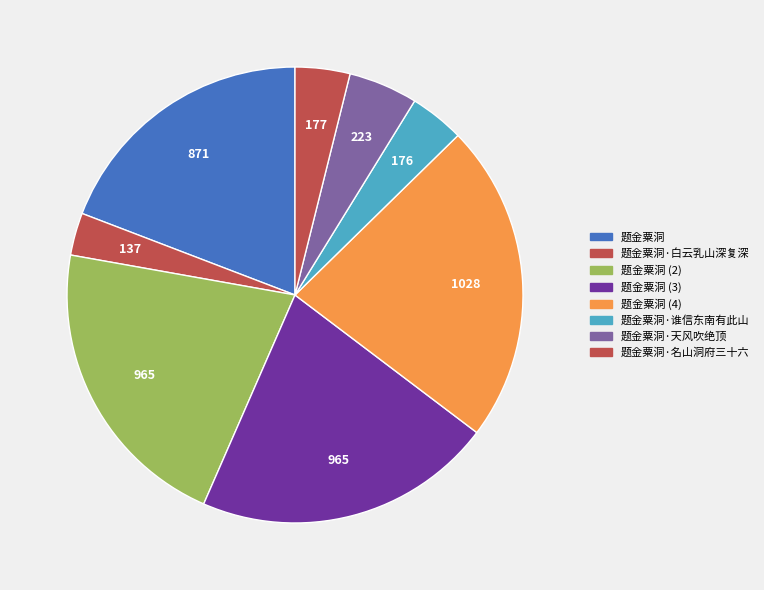

Which category has the biggest portion of the pie?

题金粟洞 (4)